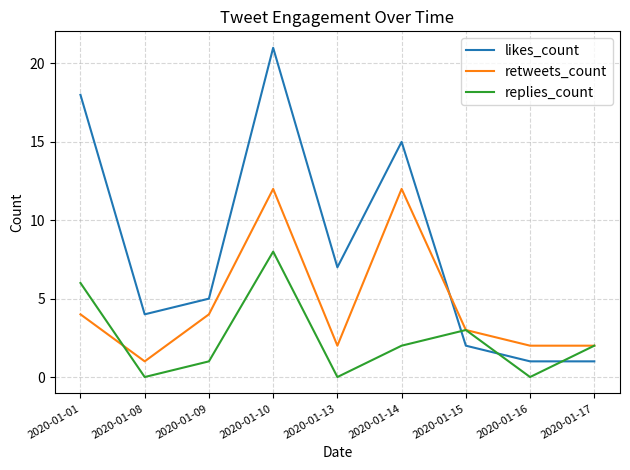

What are all the series names shown in the legend?

likes_count, retweets_count, replies_count